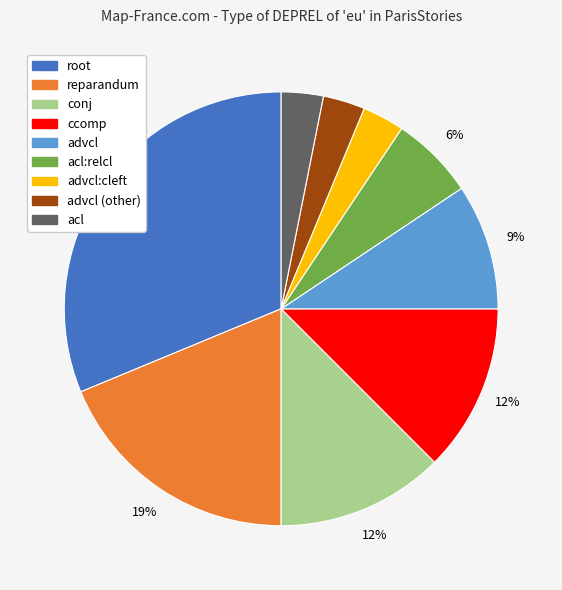

To the nearest percent, what is the average slice percentage?

11%